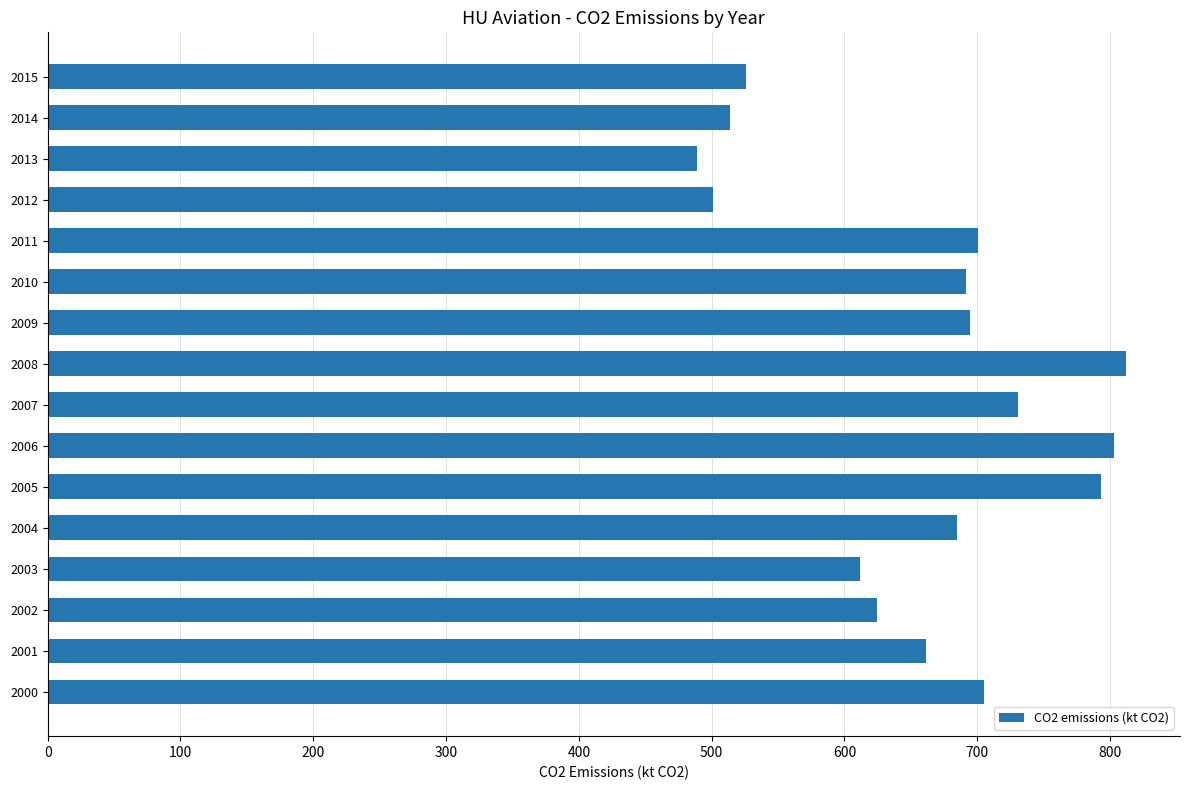

What is the ratio of the value at 2007 to the value at 2005?

0.9